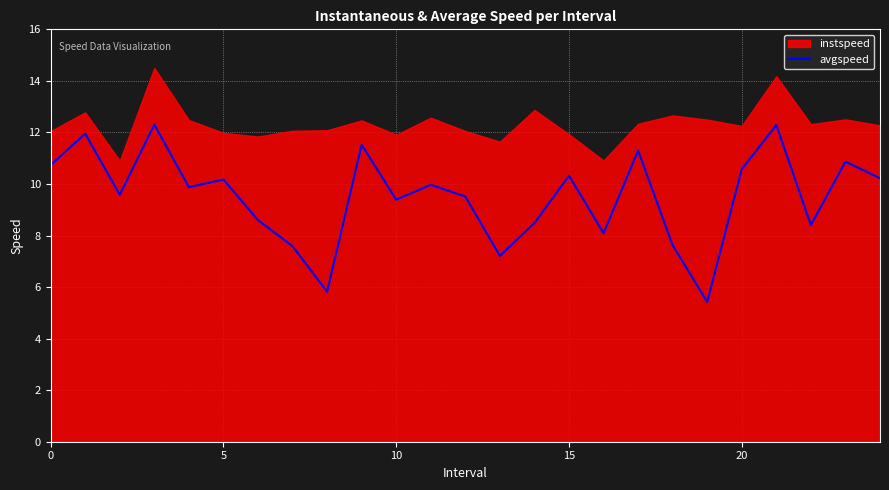

Which label corresponds to the smallest value in the chart?

19